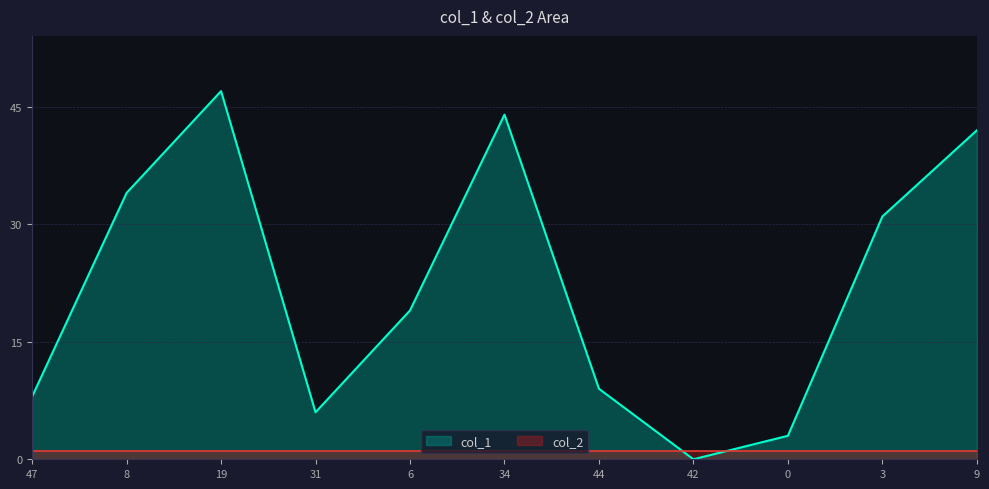

Rank the series at 8 from lowest to highest value.

col_2, col_1